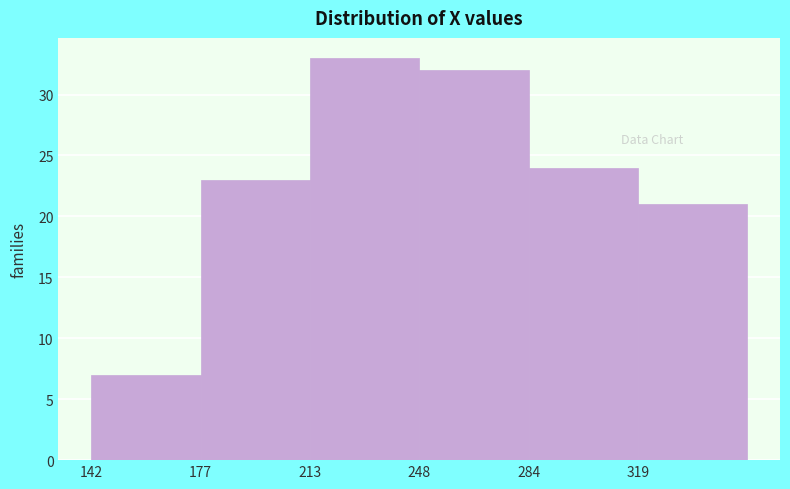

Reading left to right, transcribe this chart: for each bar, give the range it covers on the x-axis and its height. Neither the bar edges nor the heights are printed on the chart, so give them approximately, as read against the axes.

142.0 to 177.5: 7
177.5 to 213.0: 23
213.0 to 248.5: 33
248.5 to 284.0: 32
284.0 to 319.5: 24
319.5 to 355.0: 21